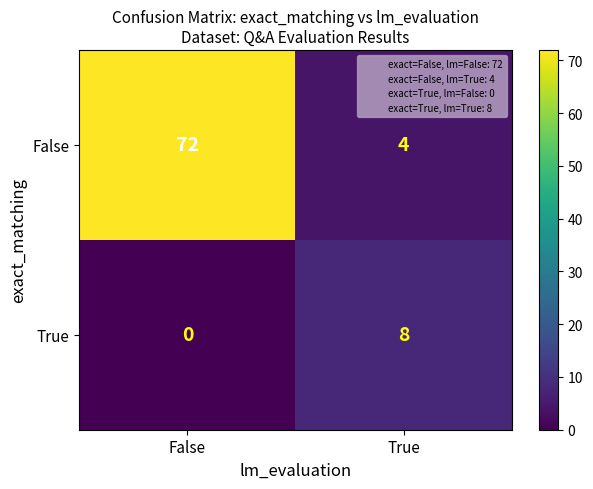

At which label does True reach its peak?

True